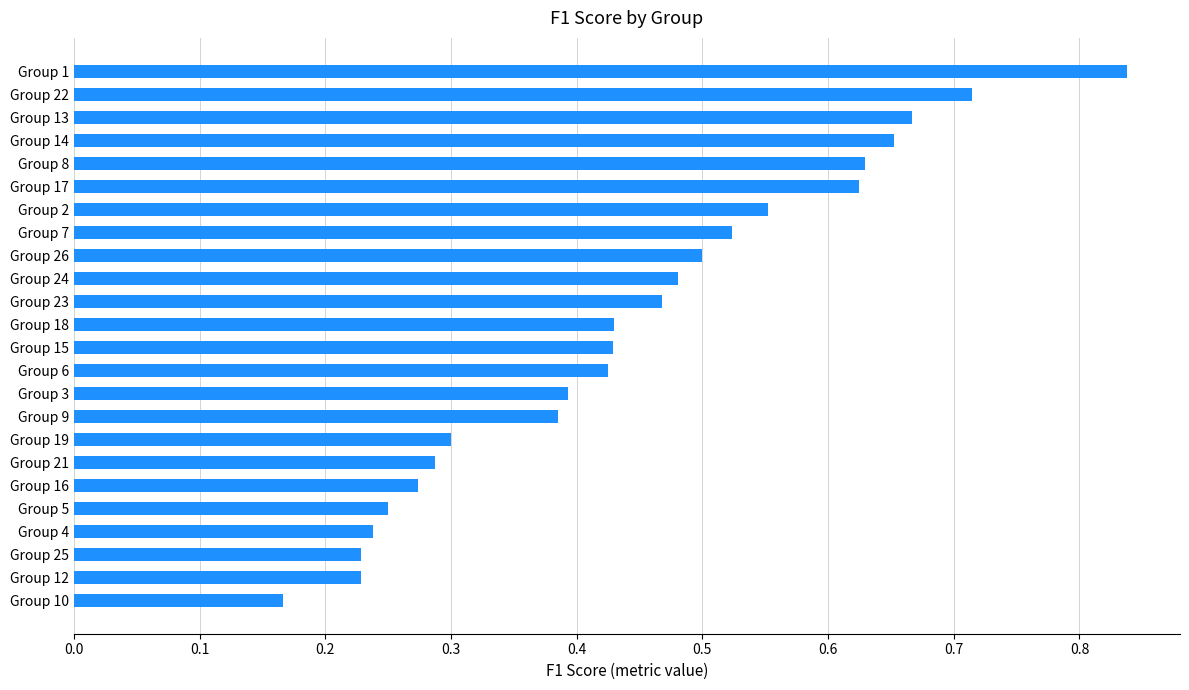

What is the change in value from Group 21 to Group 14?

+0.4